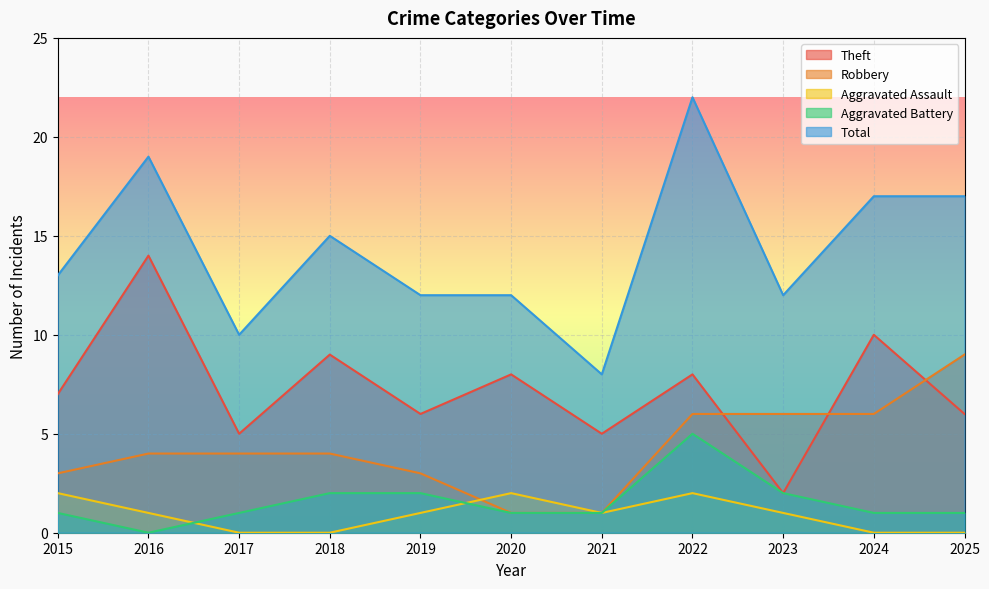

At which label does Aggravated Battery first exceed 1?

2018